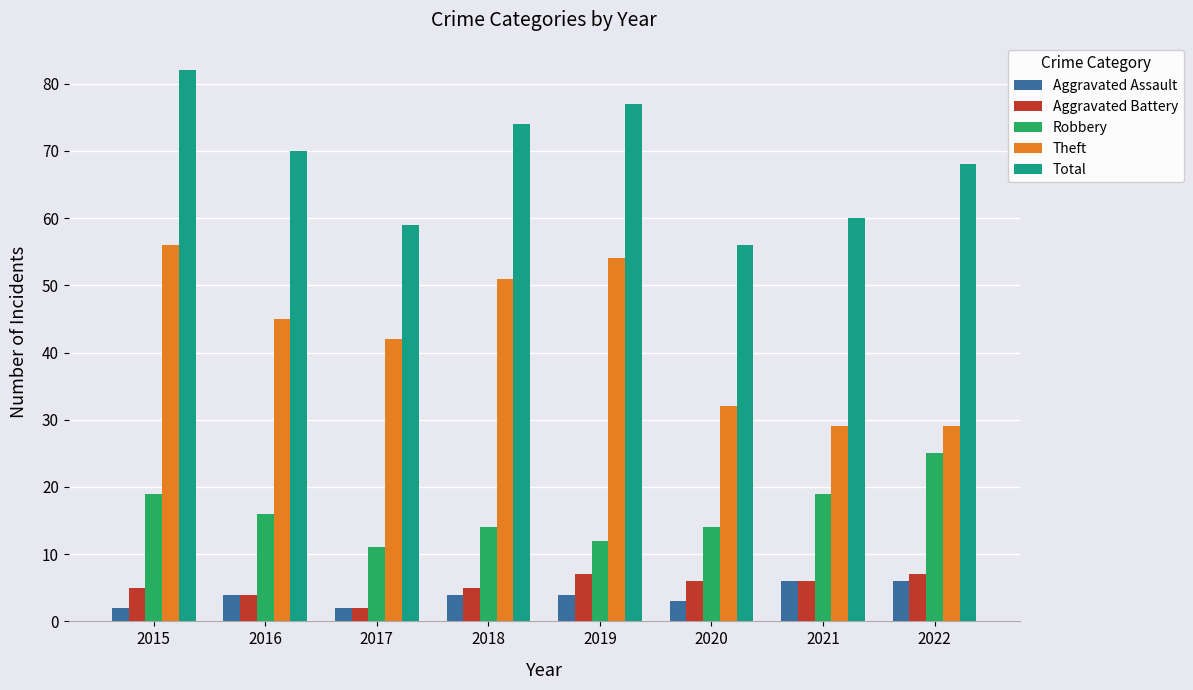

What are all the series names shown in the legend?

Aggravated Assault, Aggravated Battery, Robbery, Theft, Total